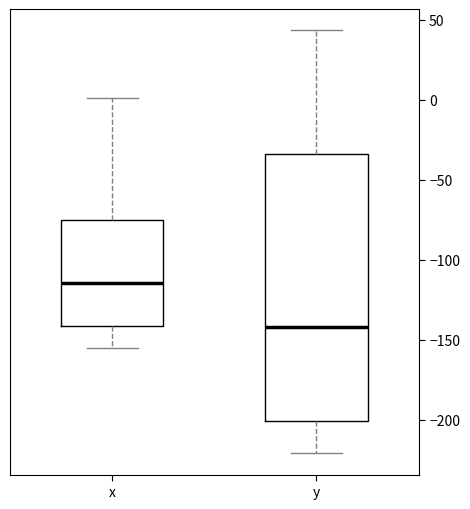

Comparing the boxes themselves (not the whiskers), which one is the tallest?

y